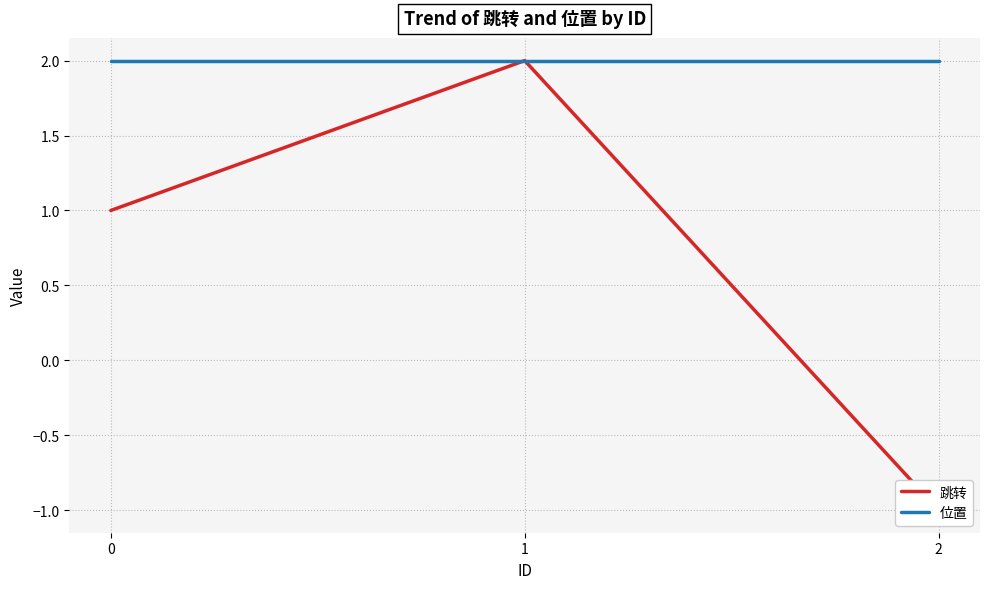

Is the value of 跳转 at 2 greater than the value of 位置 at 2?

No